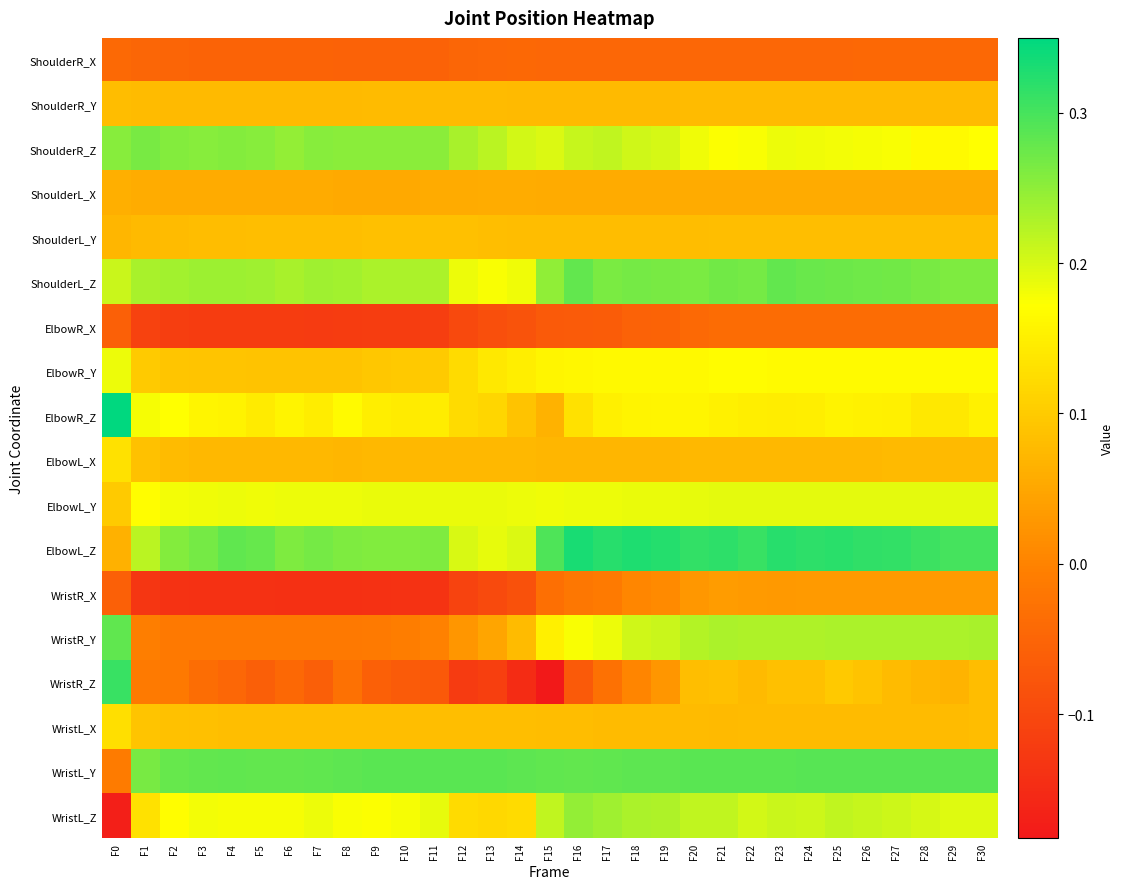

Between F22 and F16, which is larger?

F22